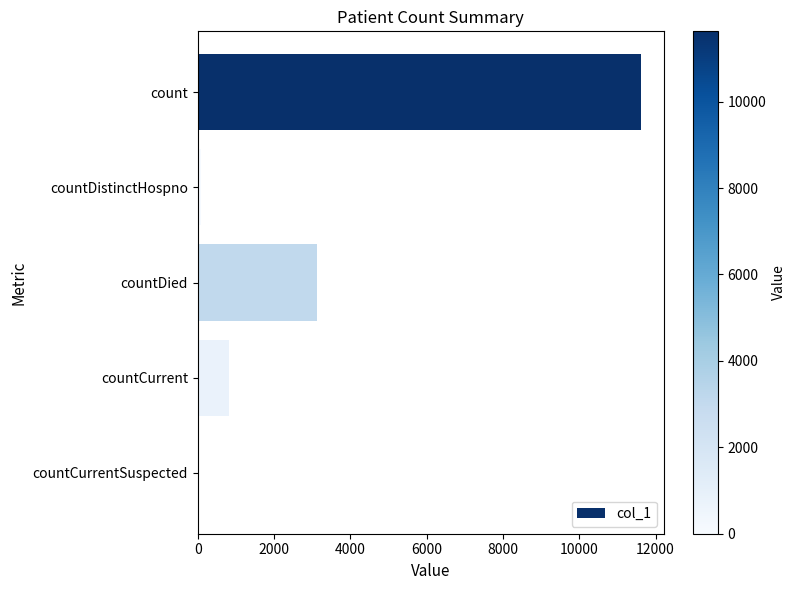

True or false: the data shows 1229 at countDied.

False